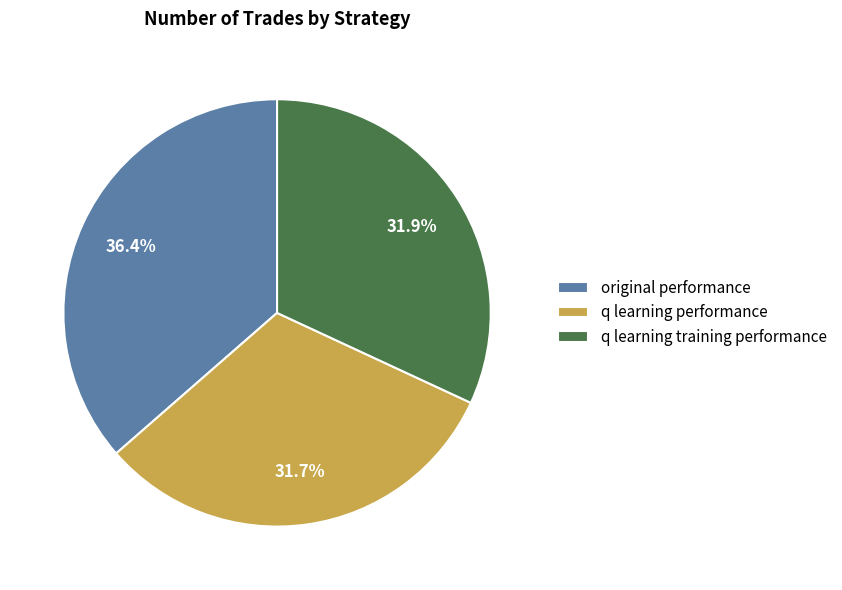

Approximately how many times larger is the value at q learning training performance compared to q learning performance?

1.0